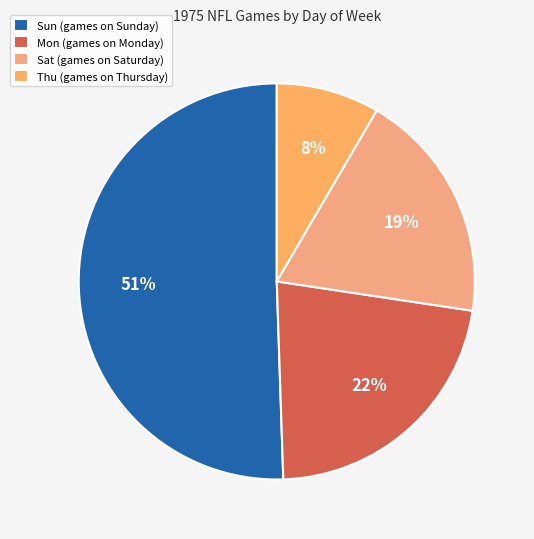

Which slice is the largest?

Sun